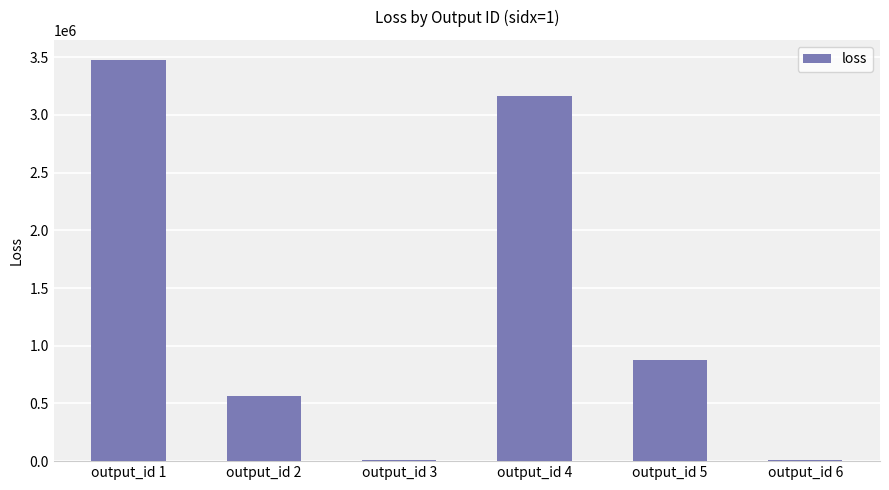

Is it true that the value at output_id 4 is 3165913.0?

True